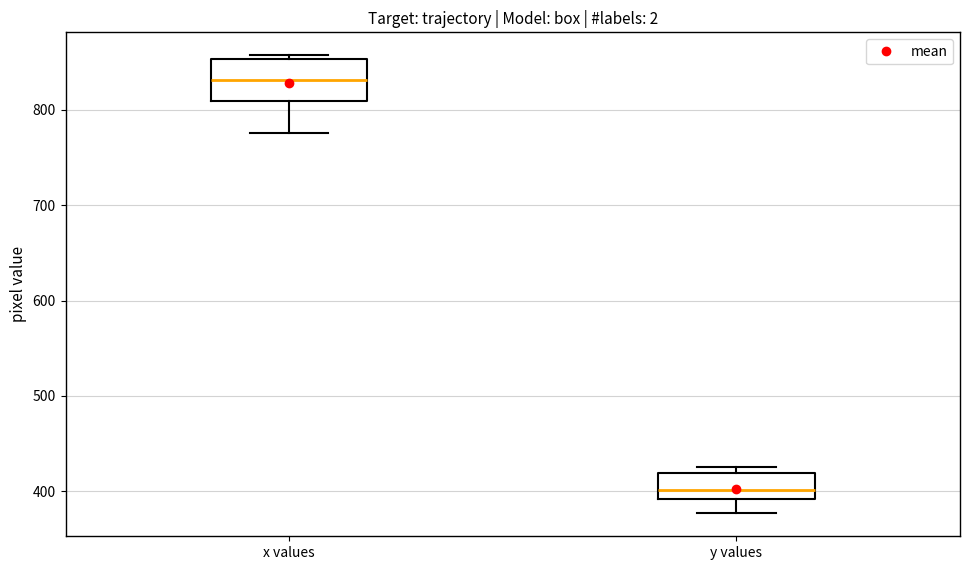

Which box has the lowest median line?

y values